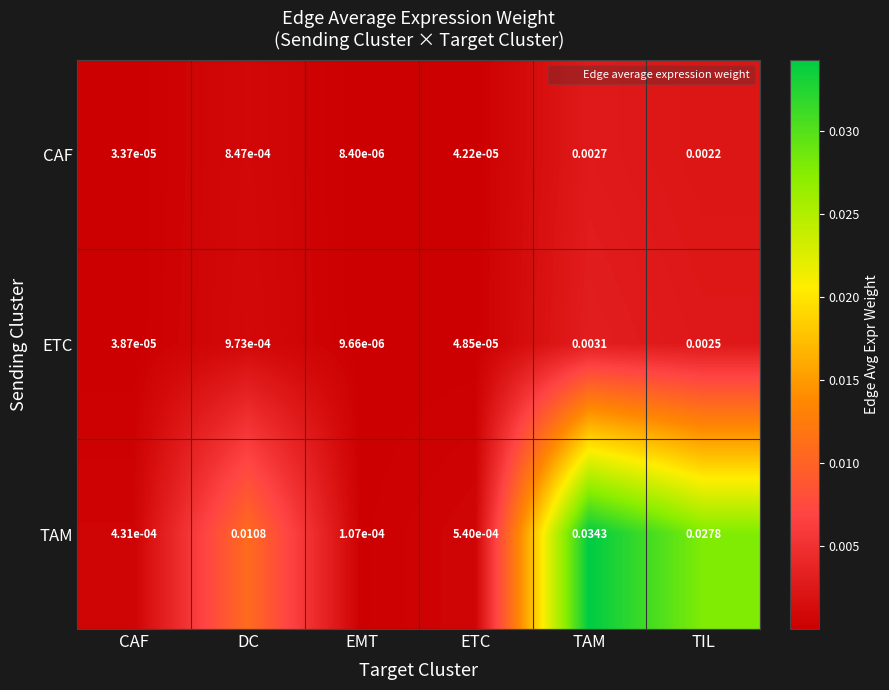

At EMT, list the series in order from largest to smallest.

TAM, ETC, CAF